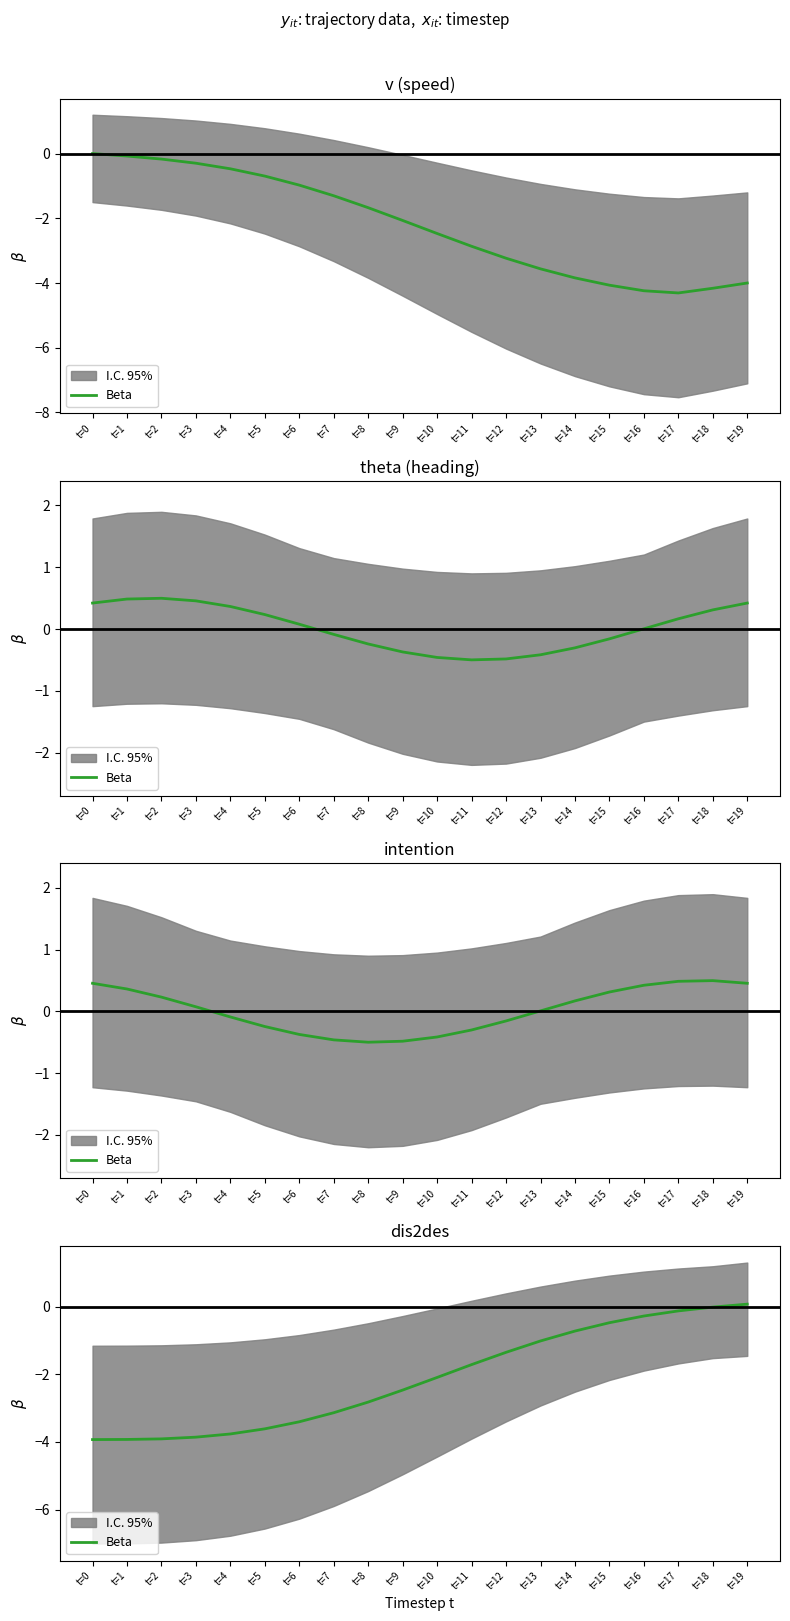

How many values are below zero?

19